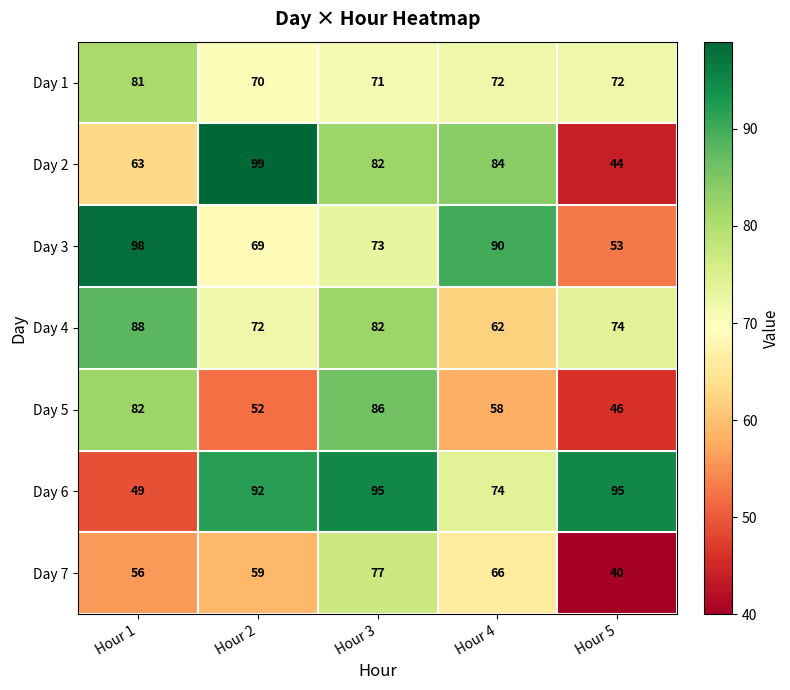

What is the average value of the Day 3 series?

77